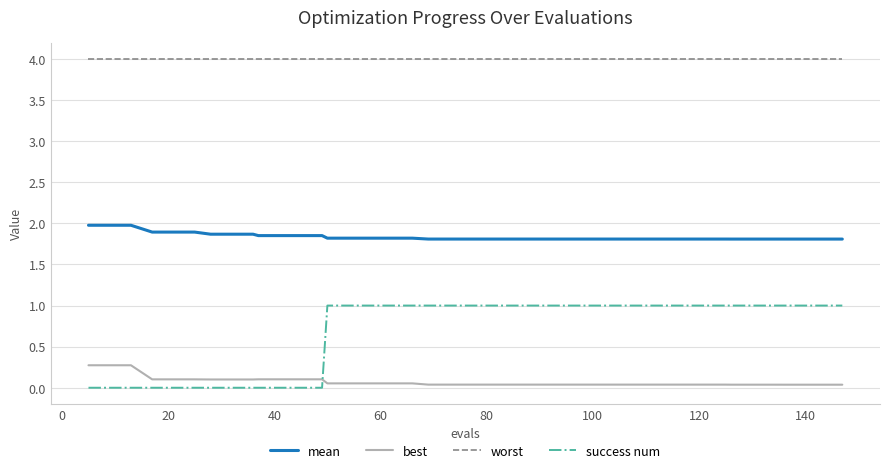

Rank the series by their maximum value, from lowest to highest.

best, success num, mean, worst